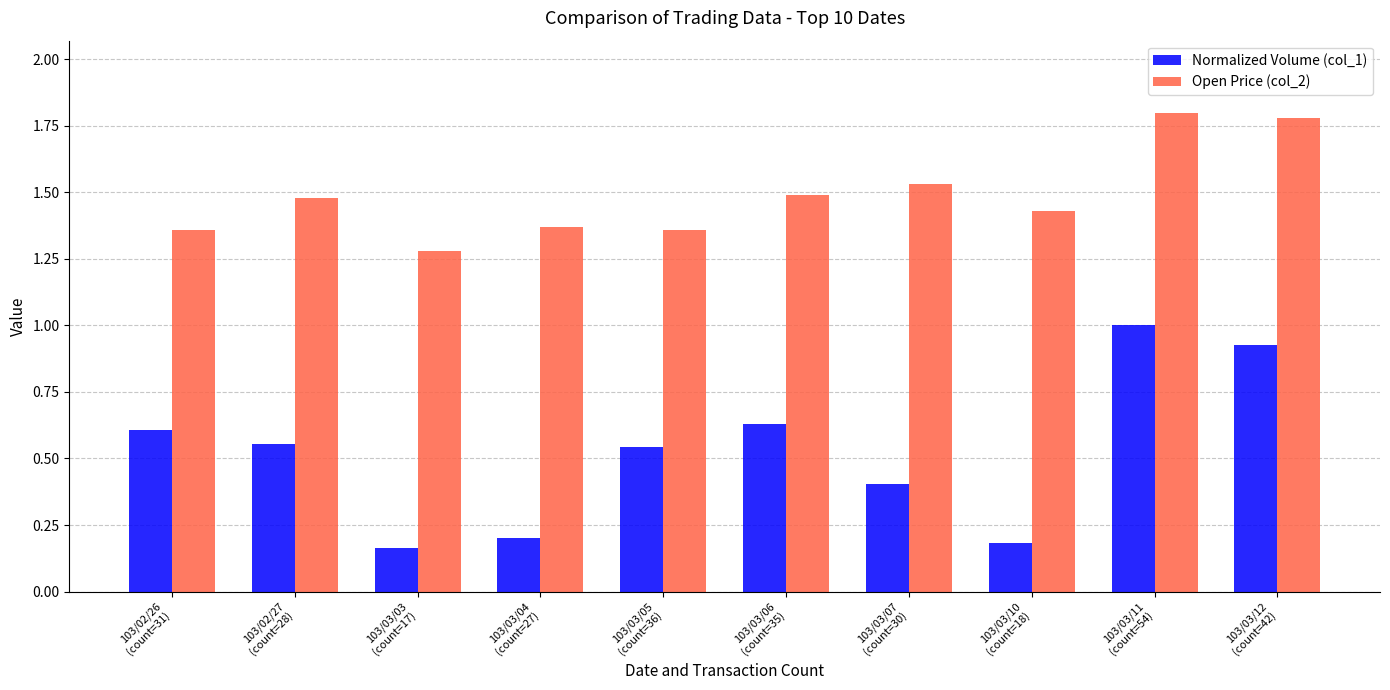

How many data points does each series have?

10